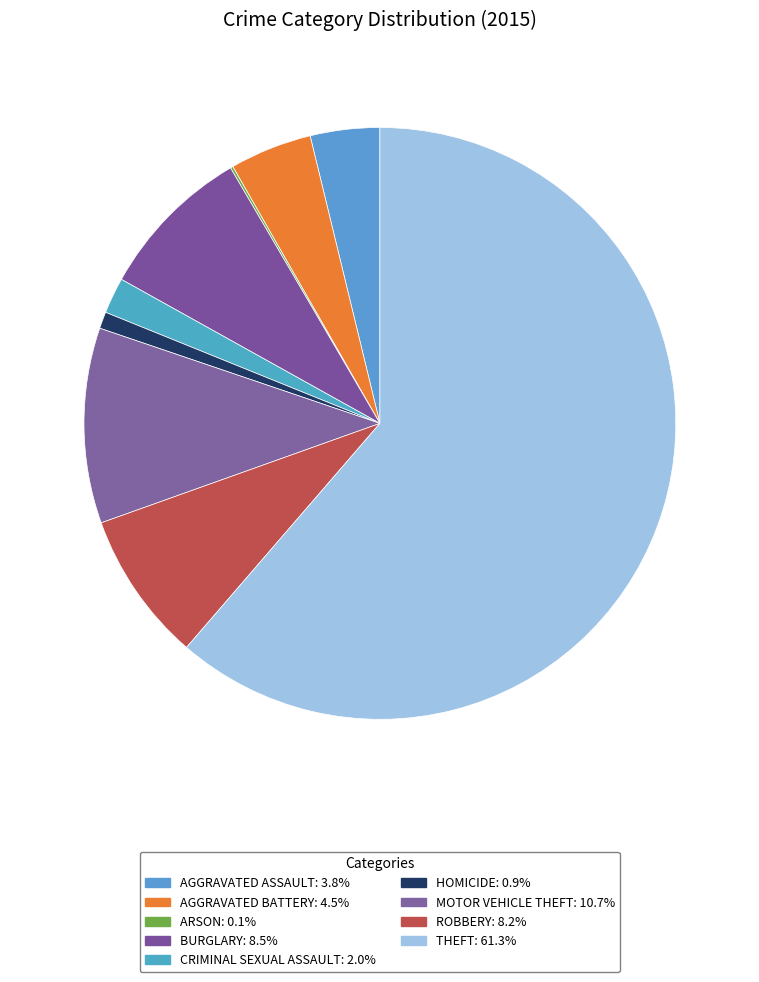

Which slice is the largest?

Theft